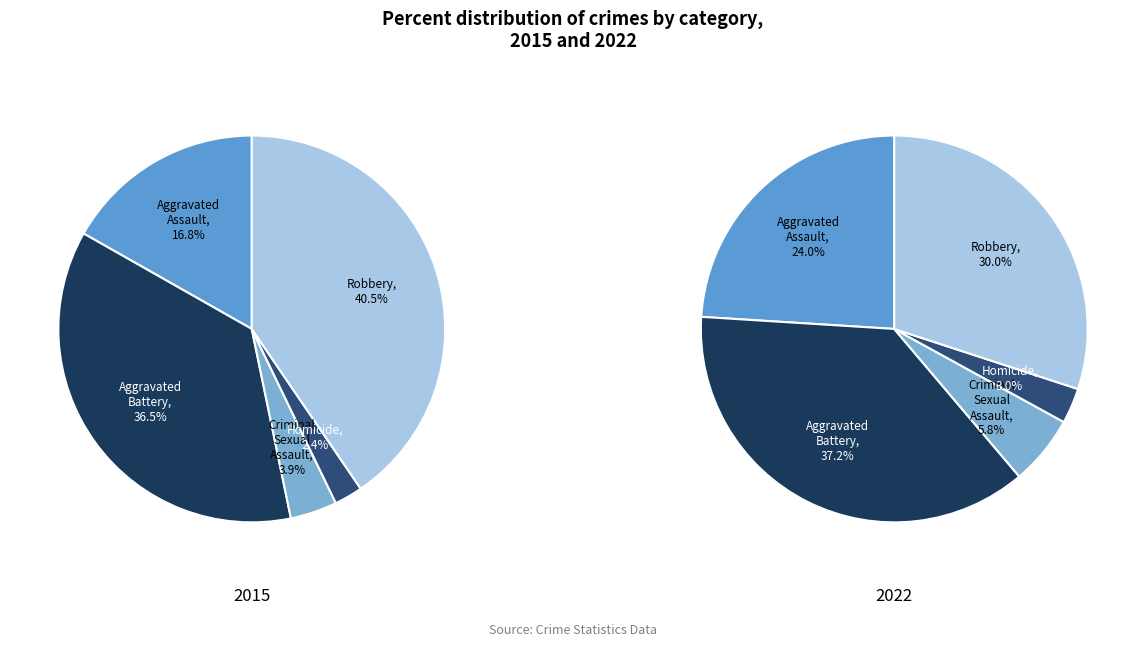

To the nearest percent, what portion does Homicide represent?

2%